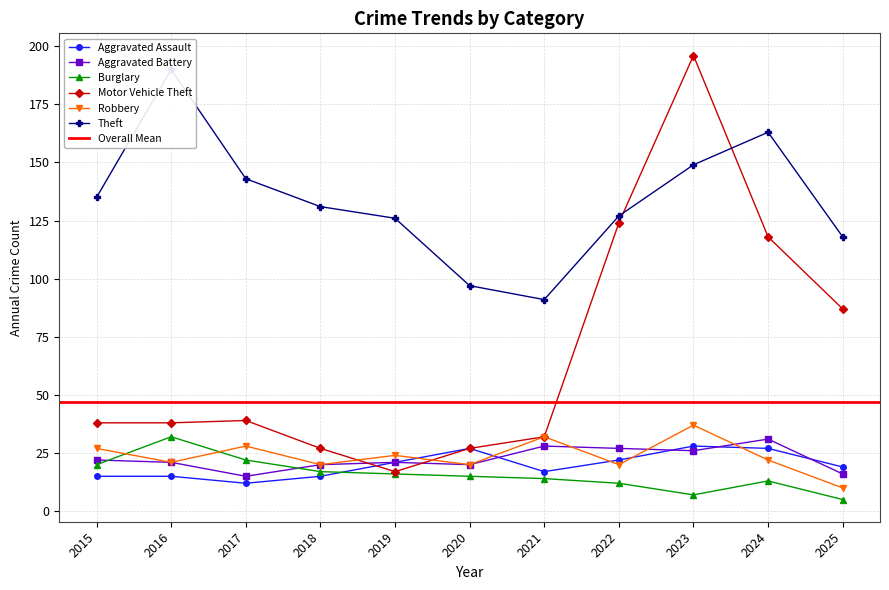

Rank the categories by Theft value from highest to lowest.

2016, 2024, 2023, 2017, 2015, 2018, 2022, 2019, 2025, 2020, 2021